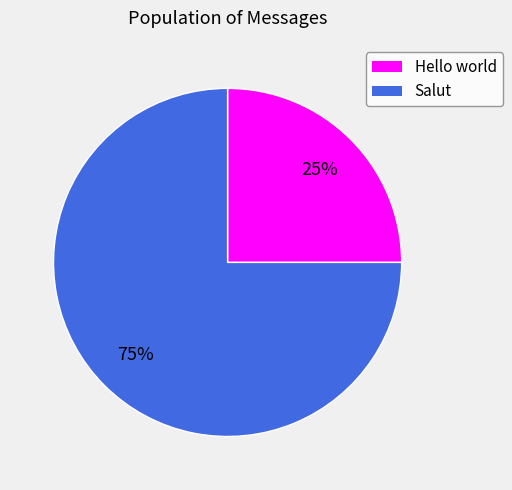

To the nearest percent, what is the combined percentage of Salut and Hello world?

100%